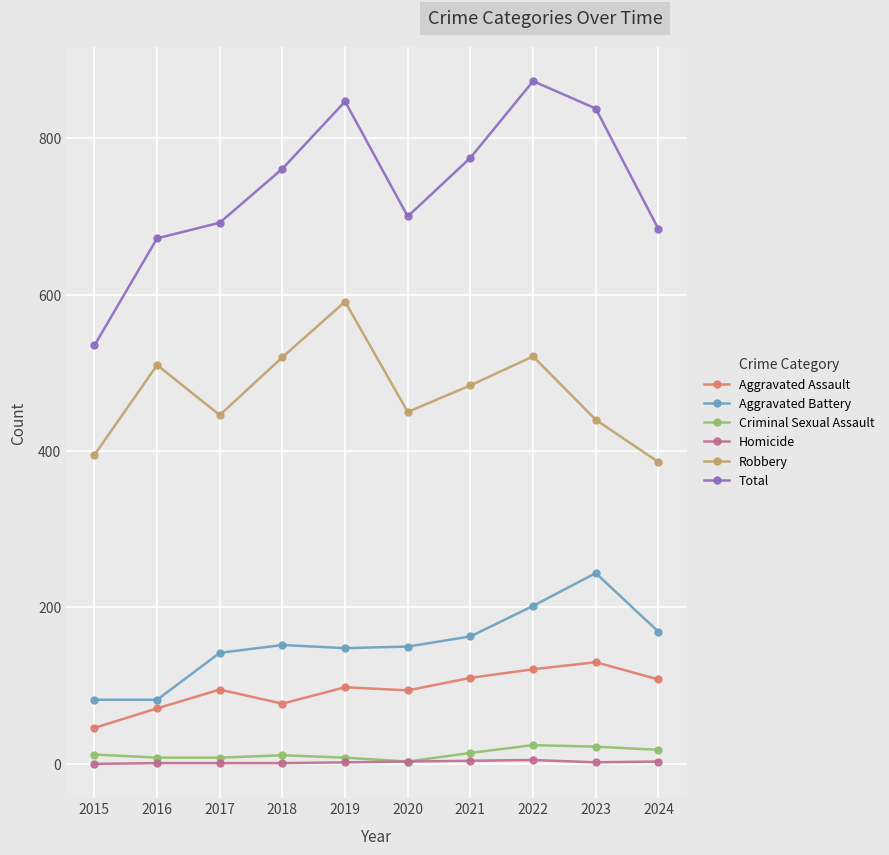

The value of Aggravated Assault at 2021 is 148. True or false?

False